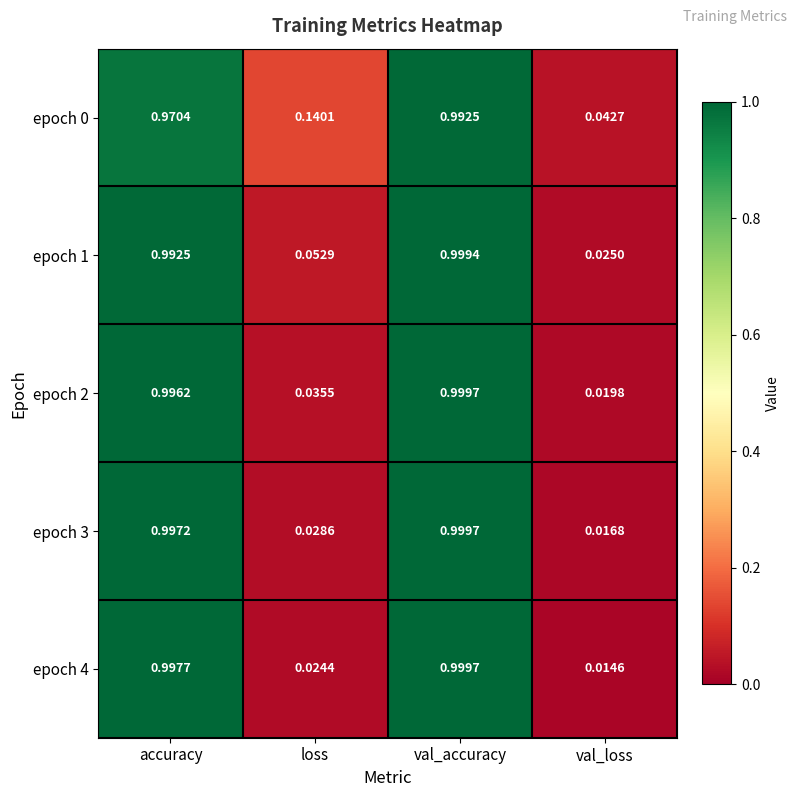

Which category has the highest value across all series?

val_accuracy